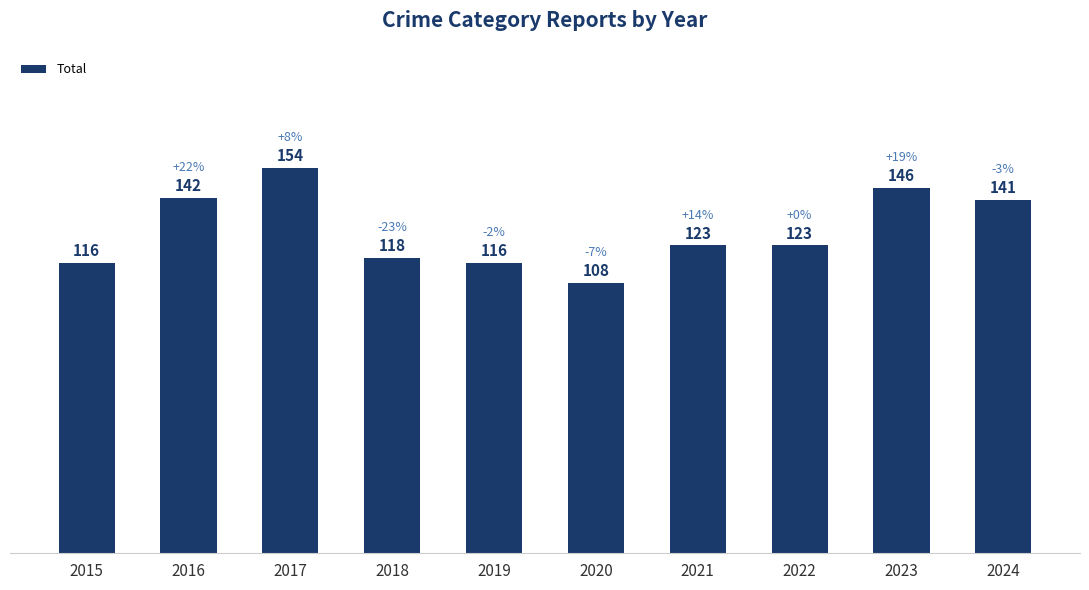

What is the value of the 8th bar from the left?

123